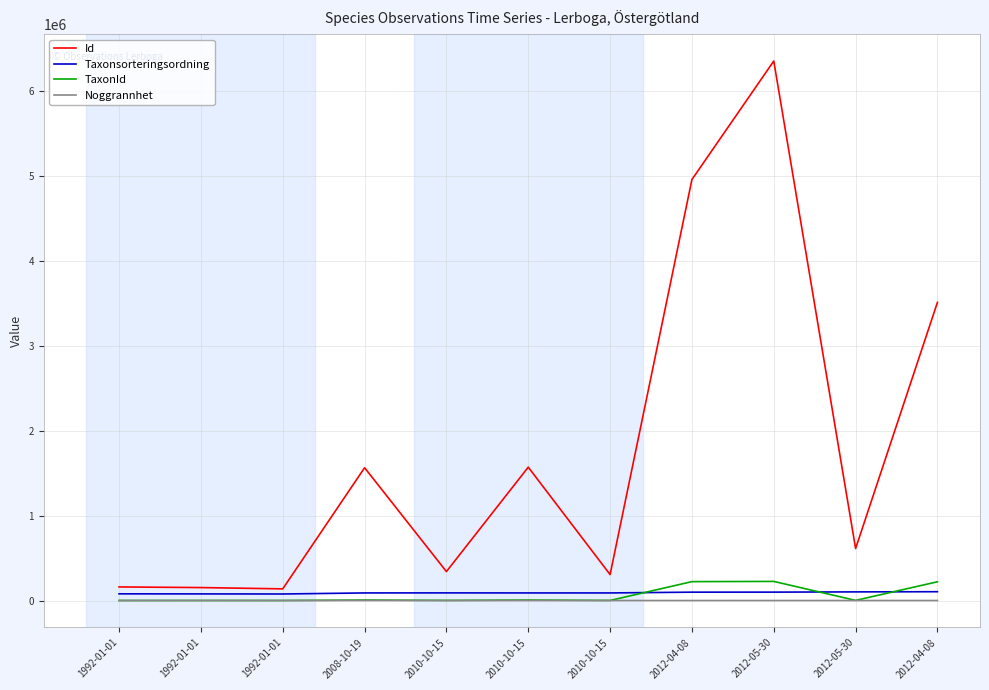

Where is the first local maximum for Id?

2008-10-19